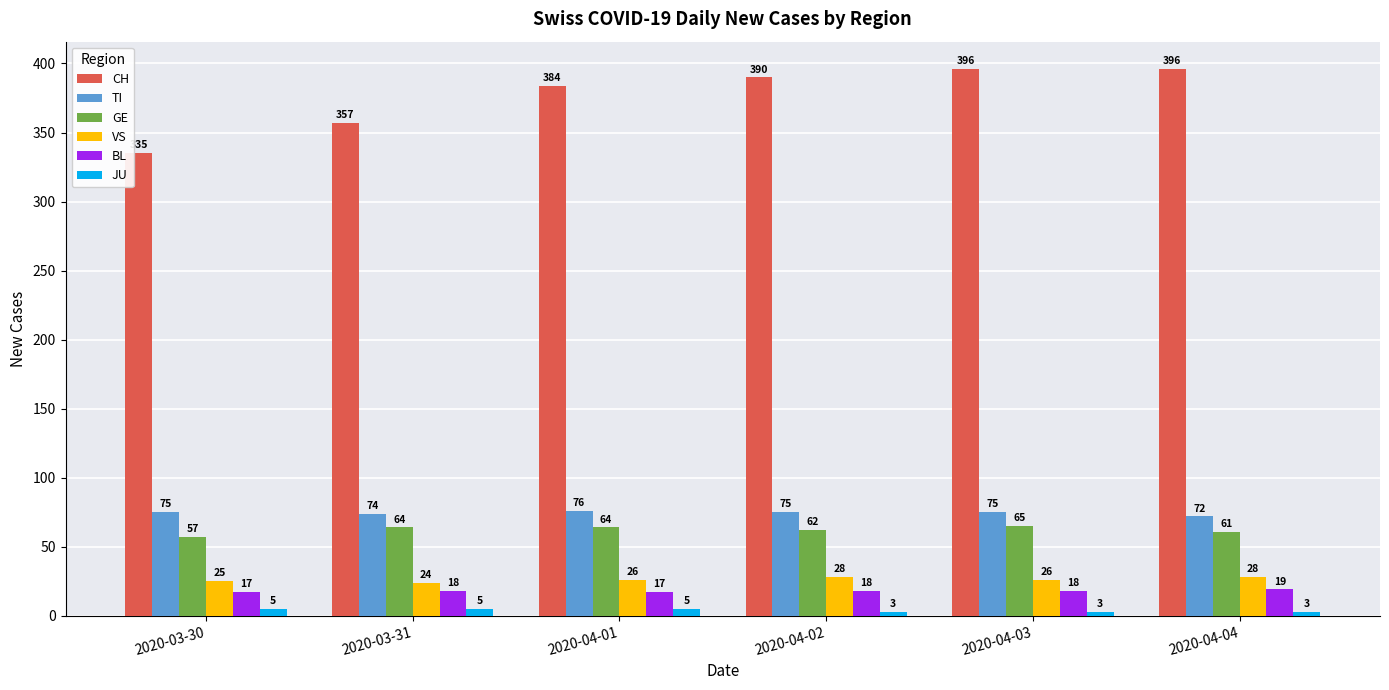

How many data points does each series have?

6